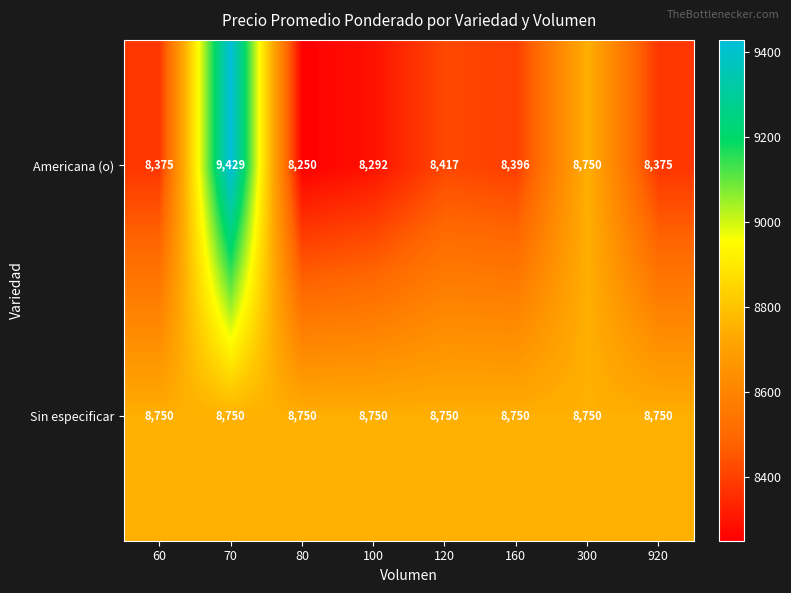

True or false: Americana (o) has a value of 13572 at 80.

False